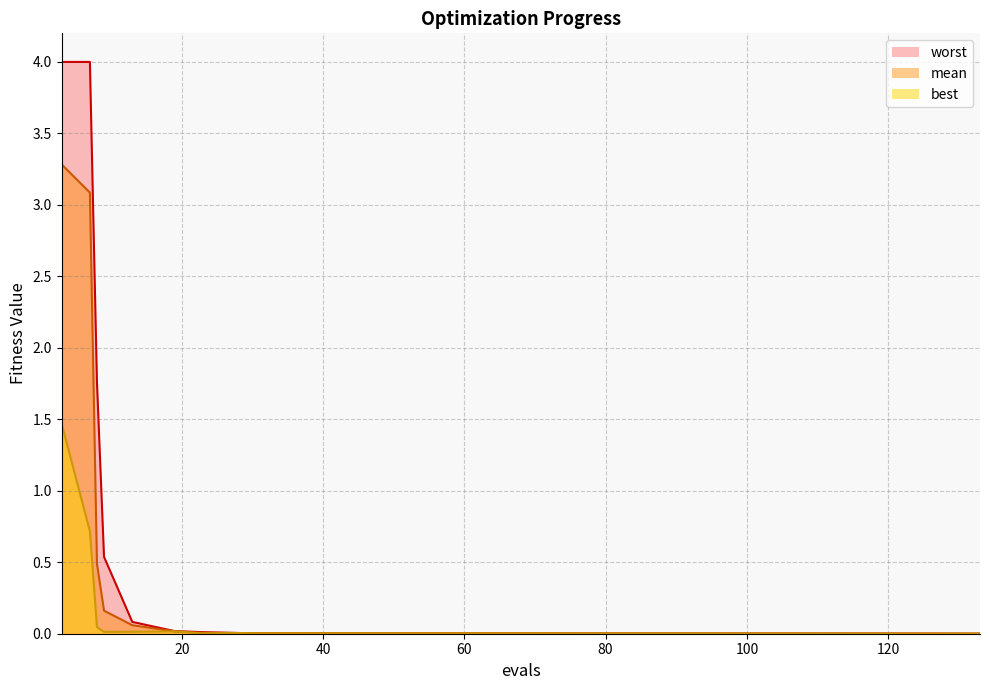

The worst series shows 0.1 at 13. True or false?

True